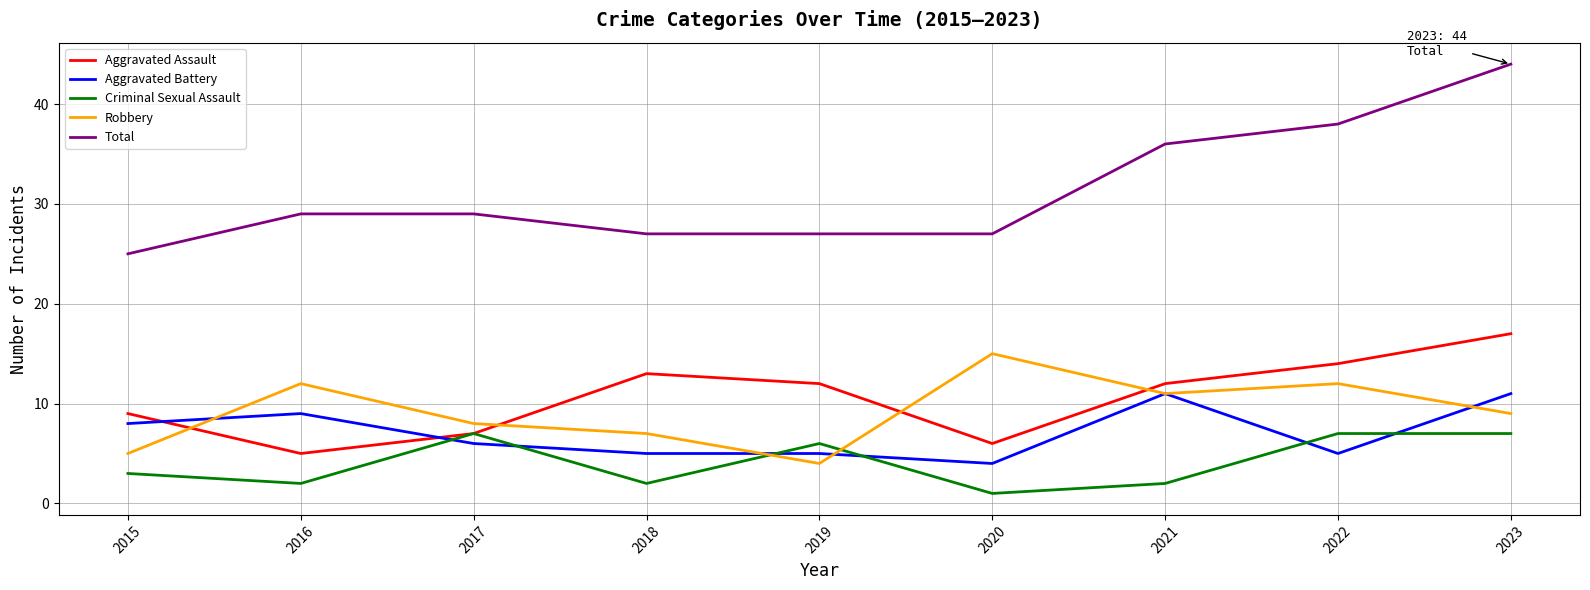

List the series in order of their peak value, lowest first.

Criminal Sexual Assault, Aggravated Battery, Robbery, Aggravated Assault, Total